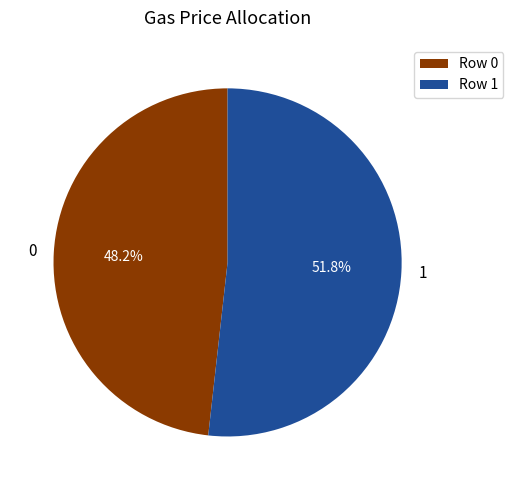

Is it true that 0 is 40% of the pie?

False